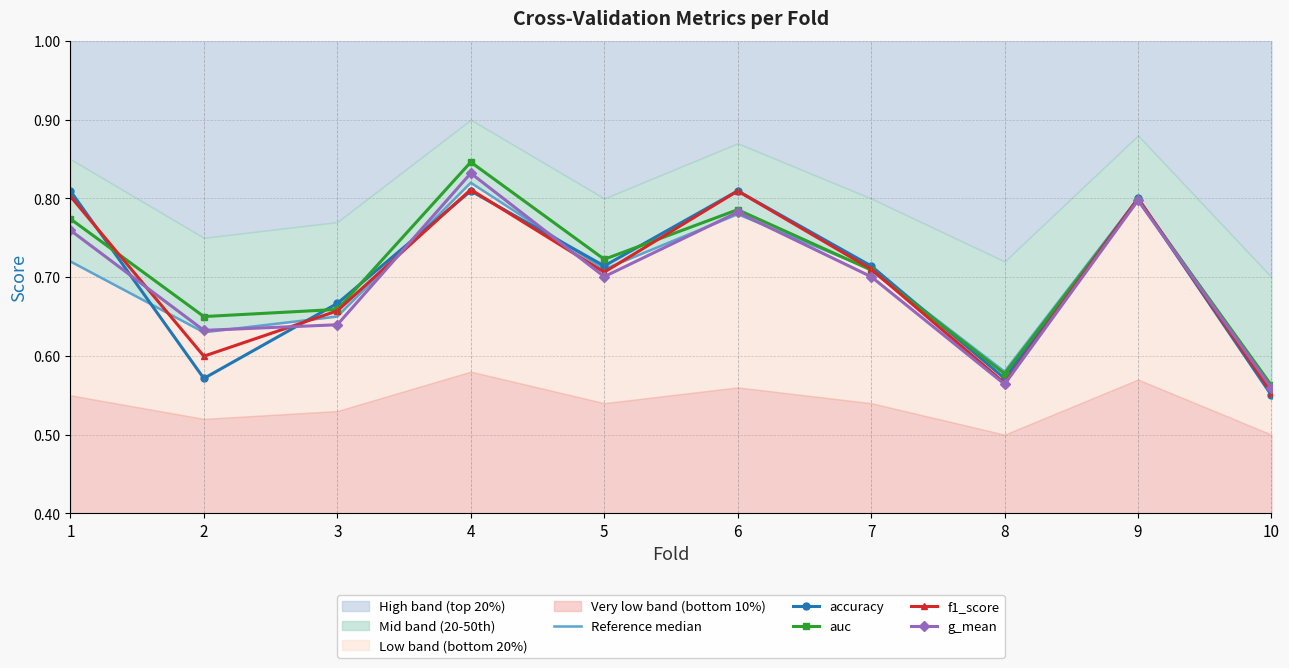

Rank the series at 9 from highest to lowest value.

Reference median, accuracy, f1_score, auc, g_mean